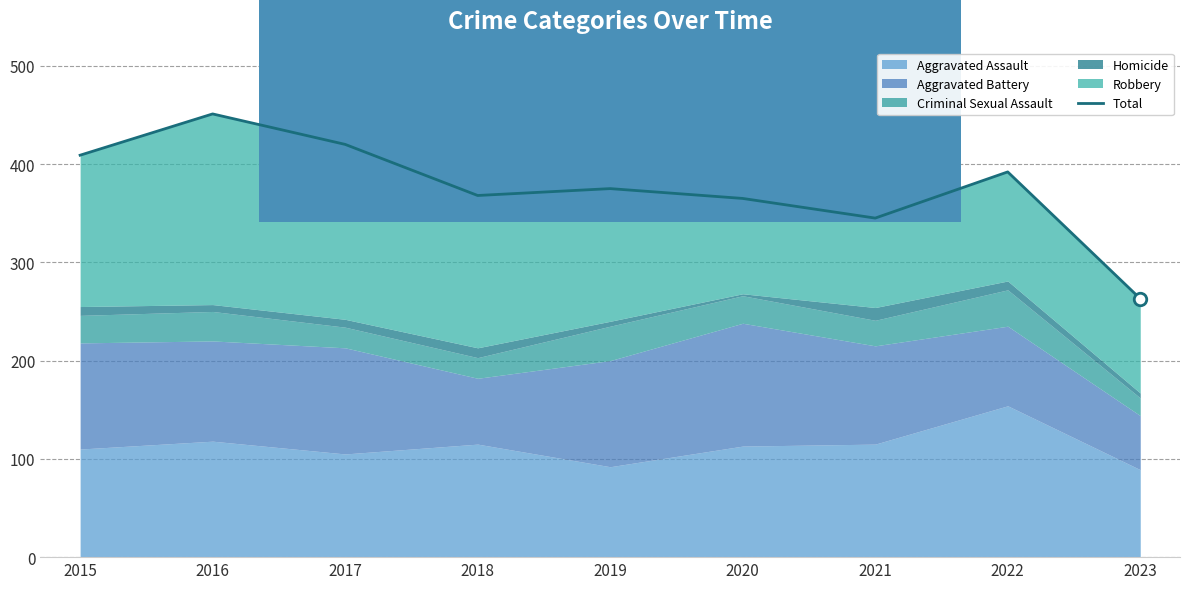

What is the minimum value shown in the chart?

263